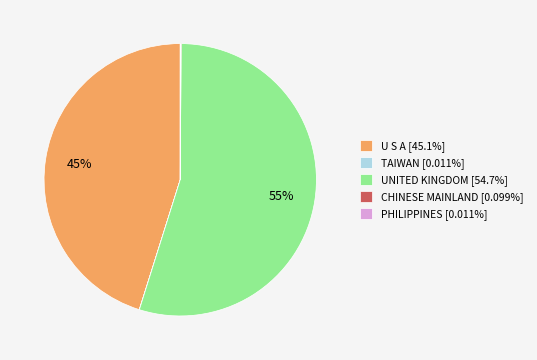

To the nearest percent, what portion does UNITED KINGDOM [54.7%] represent?

55%